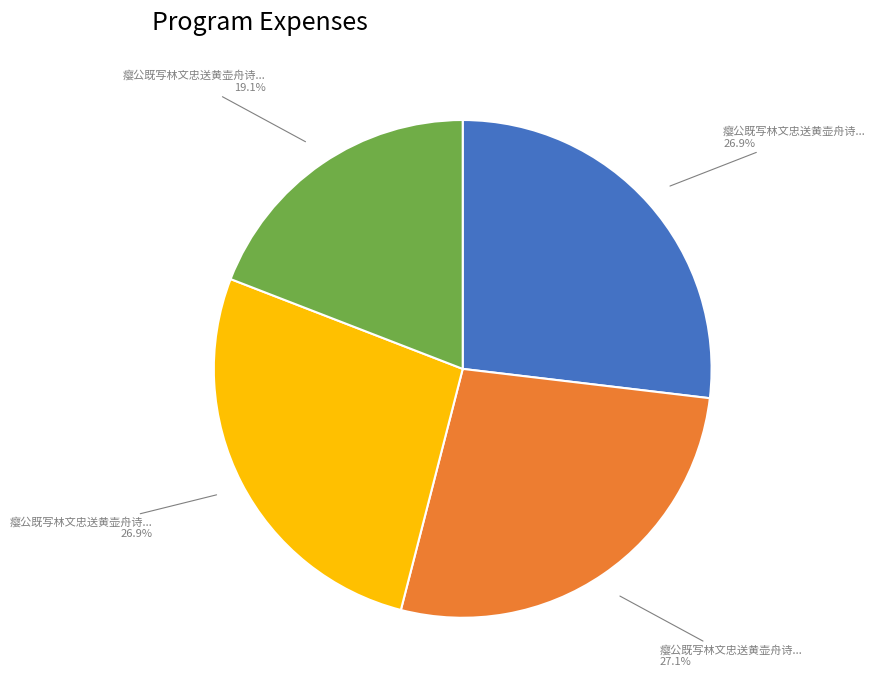

How many segments does this pie chart have?

4